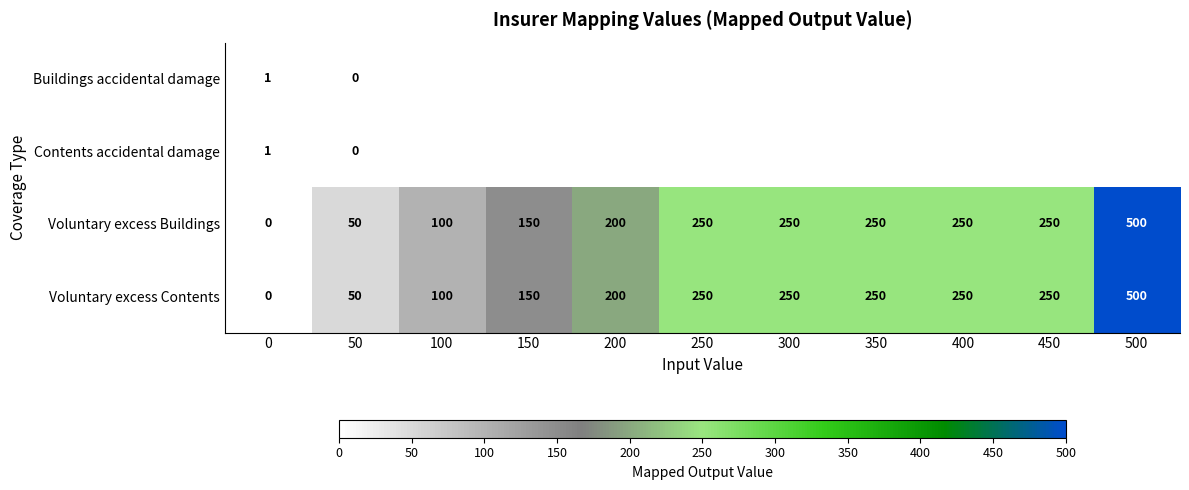

What is the sum of the Voluntary excess Contents values at 50 and 500?

550